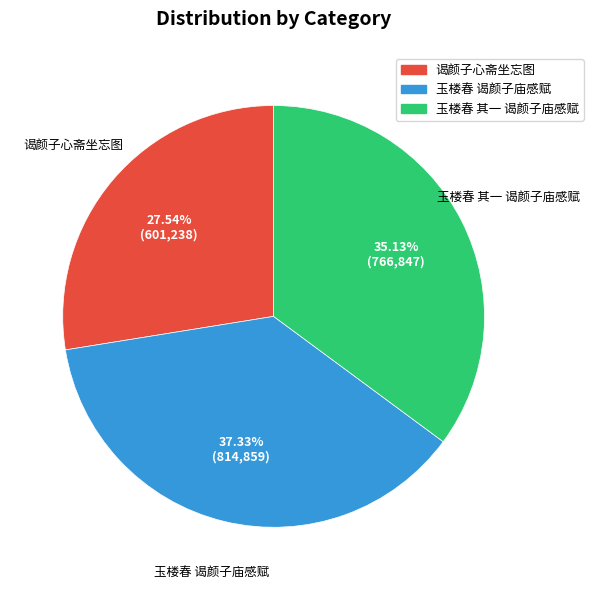

To the nearest percent, what is the average slice percentage?

33%